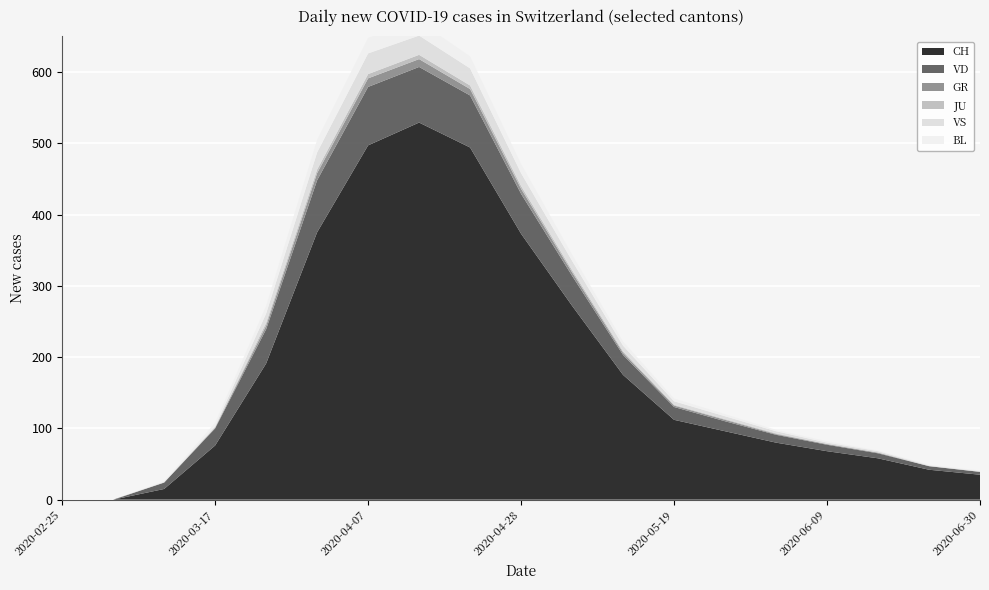

Reading left to right, list all the values displayed in this chart.

CH: 2020-02-25=0	2020-03-03=0	2020-03-10=15	2020-03-17=76	2020-03-24=191	2020-03-31=375	2020-04-07=497	2020-04-14=529	2020-04-21=494	2020-04-28=373	2020-05-05=272	2020-05-12=175	2020-05-19=112	2020-05-26=96	2020-06-02=80	2020-06-09=68	2020-06-16=58	2020-06-23=42	2020-06-30=35
VD: 2020-02-25=0	2020-03-03=0	2020-03-10=9	2020-03-17=24	2020-03-24=48	2020-03-31=73	2020-04-07=82	2020-04-14=78	2020-04-21=73	2020-04-28=56	2020-05-05=42	2020-05-12=28	2020-05-19=18	2020-05-26=14	2020-06-02=11	2020-06-09=9	2020-06-16=7	2020-06-23=5	2020-06-30=4
GR: 2020-02-25=0	2020-03-03=0	2020-03-10=0	2020-03-17=1	2020-03-24=5	2020-03-31=10	2020-04-07=12	2020-04-14=11	2020-04-21=9	2020-04-28=7	2020-05-05=5	2020-05-12=3	2020-05-19=2	2020-05-26=2	2020-06-02=1	2020-06-09=1	2020-06-16=1	2020-06-23=0	2020-06-30=0
JU: 2020-02-25=0	2020-03-03=0	2020-03-10=0	2020-03-17=0	2020-03-24=4	2020-03-31=5	2020-04-07=6	2020-04-14=6	2020-04-21=5	2020-04-28=4	2020-05-05=3	2020-05-12=2	2020-05-19=1	2020-05-26=1	2020-06-02=1	2020-06-09=0	2020-06-16=0	2020-06-23=0	2020-06-30=0
VS: 2020-02-25=0	2020-03-03=0	2020-03-10=1	2020-03-17=2	2020-03-24=13	2020-03-31=24	2020-04-07=29	2020-04-14=27	2020-04-21=24	2020-04-28=18	2020-05-05=13	2020-05-12=8	2020-05-19=5	2020-05-26=4	2020-06-02=3	2020-06-09=2	2020-06-16=2	2020-06-23=1	2020-06-30=1
BL: 2020-02-25=0	2020-03-03=0	2020-03-10=1	2020-03-17=5	2020-03-24=11	2020-03-31=18	2020-04-07=22	2020-04-14=20	2020-04-21=17	2020-04-28=13	2020-05-05=9	2020-05-12=6	2020-05-19=4	2020-05-26=3	2020-06-02=2	2020-06-09=2	2020-06-16=1	2020-06-23=1	2020-06-30=1